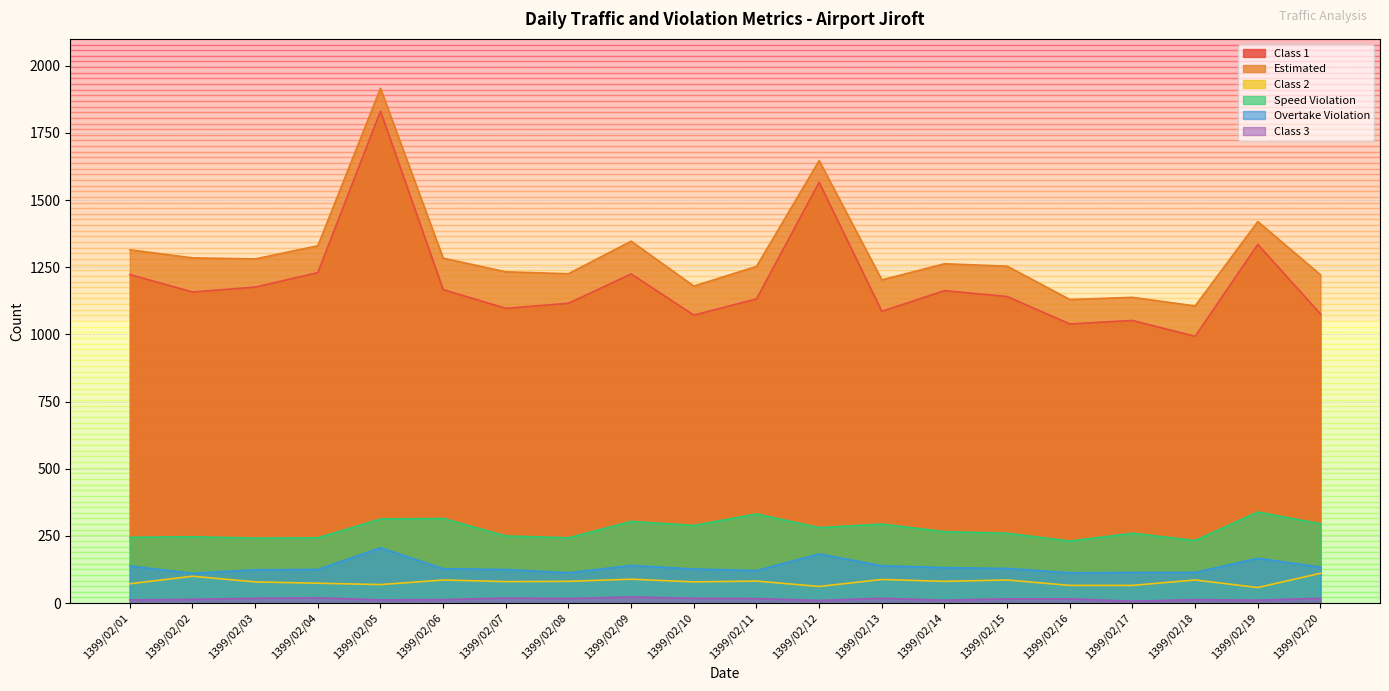

True or false: Class 2 and Speed Violation cross at least once.

False